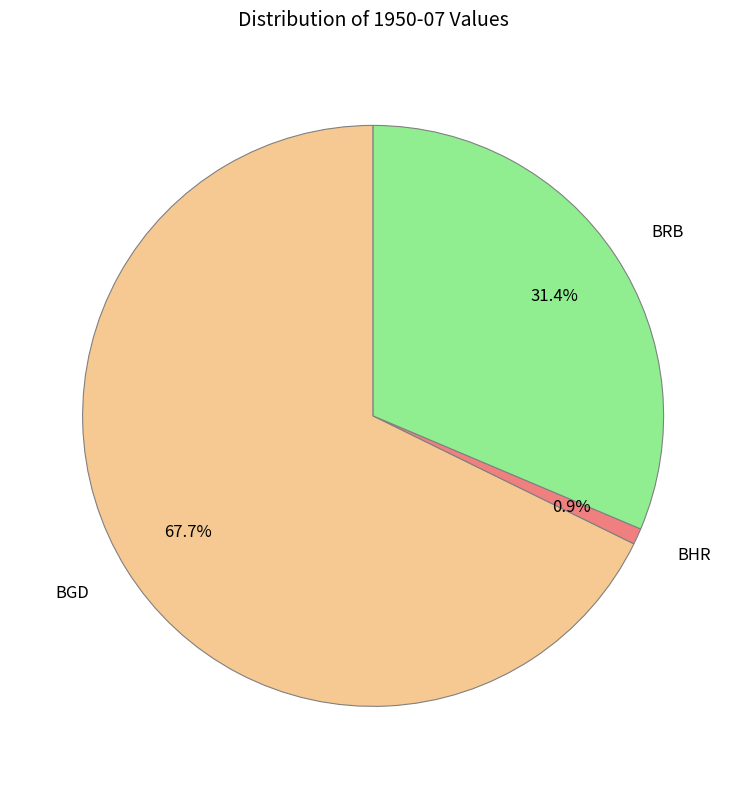

Which slice is the largest?

BGD